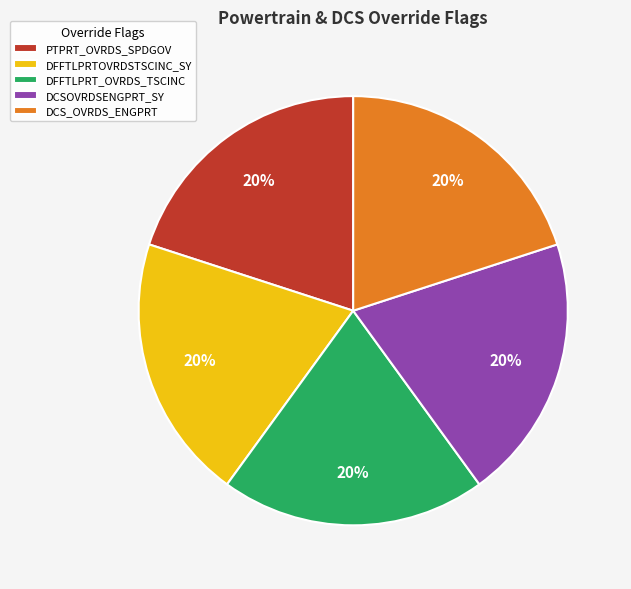

Is the sum of DFFTLPRT_OVRDS_TSCINC and DCSOVRDSENGPRT_SY greater than half?

No